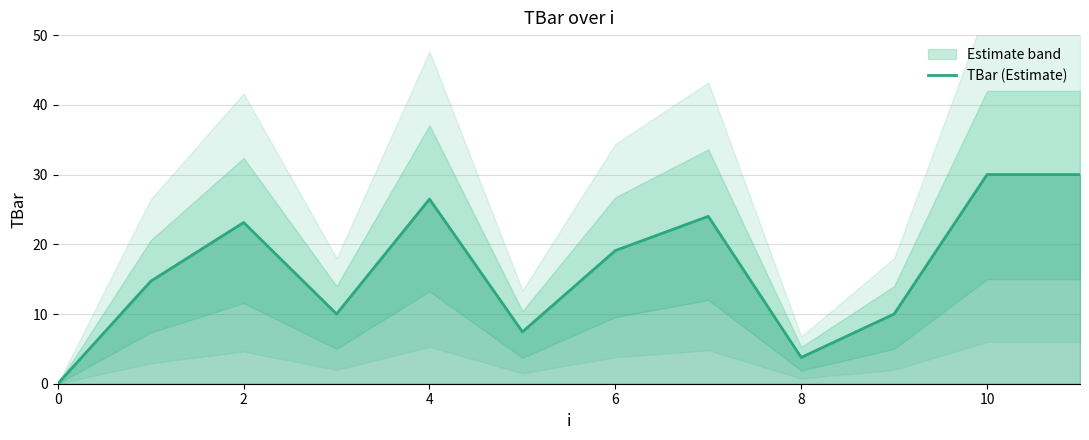

How many categories are shown in the chart?

12